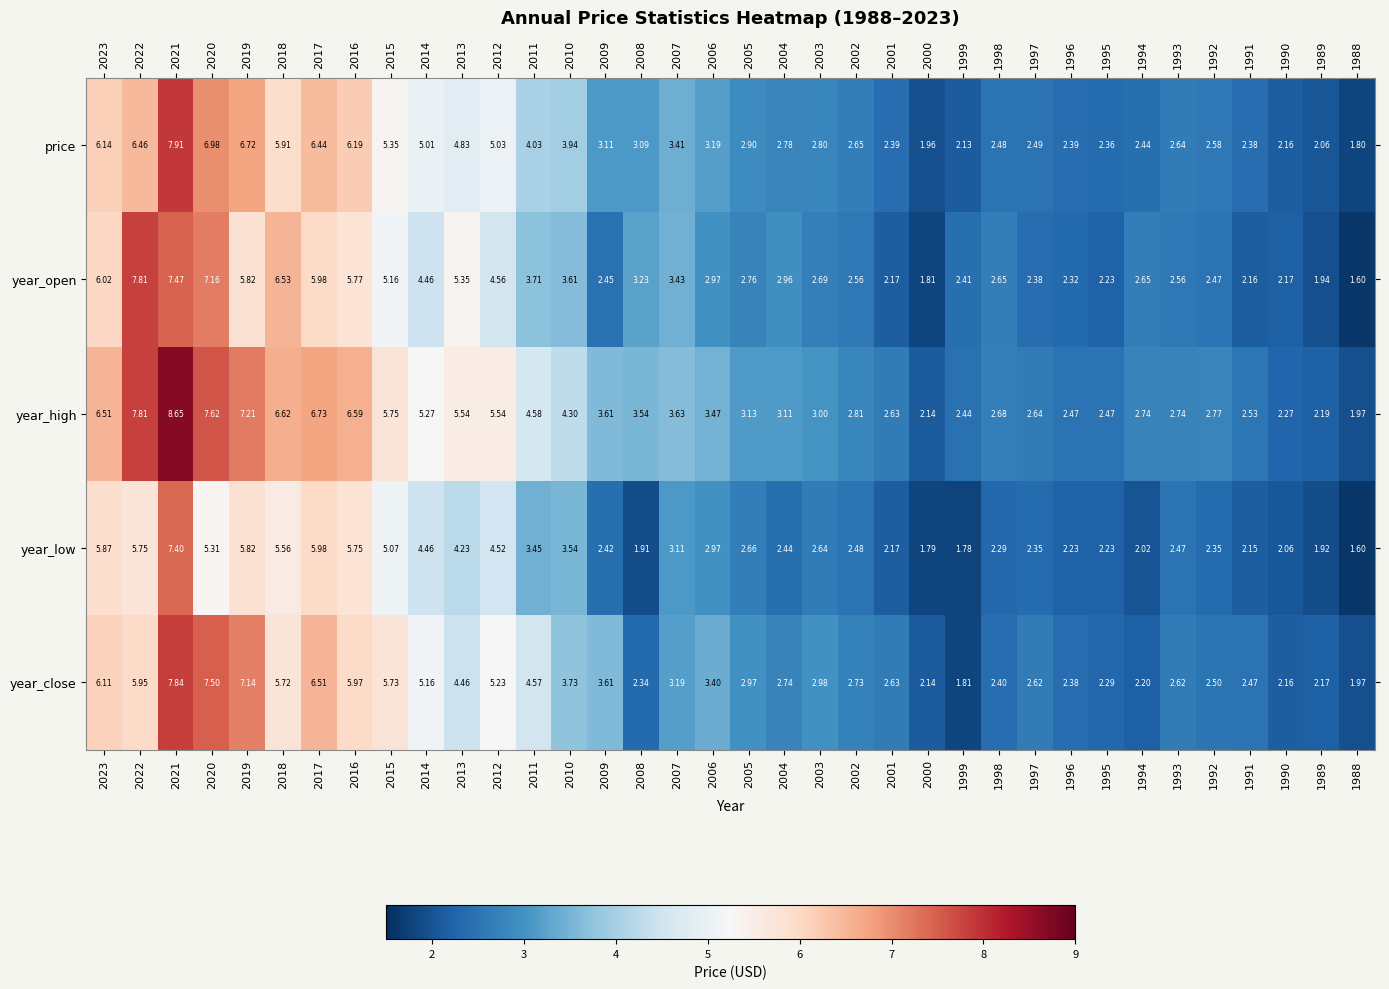

Which series has the largest total across all categories?

year_high